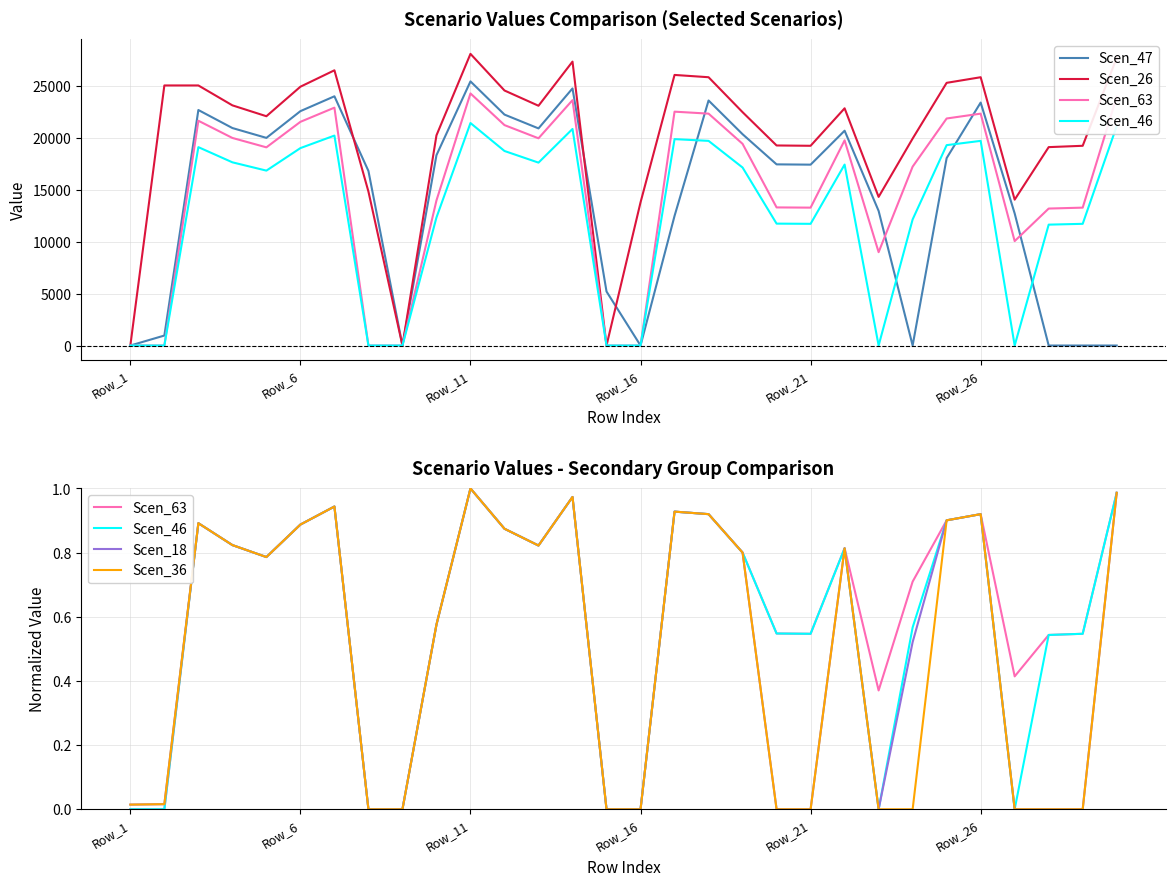

What is the greatest value displayed?

28108.6